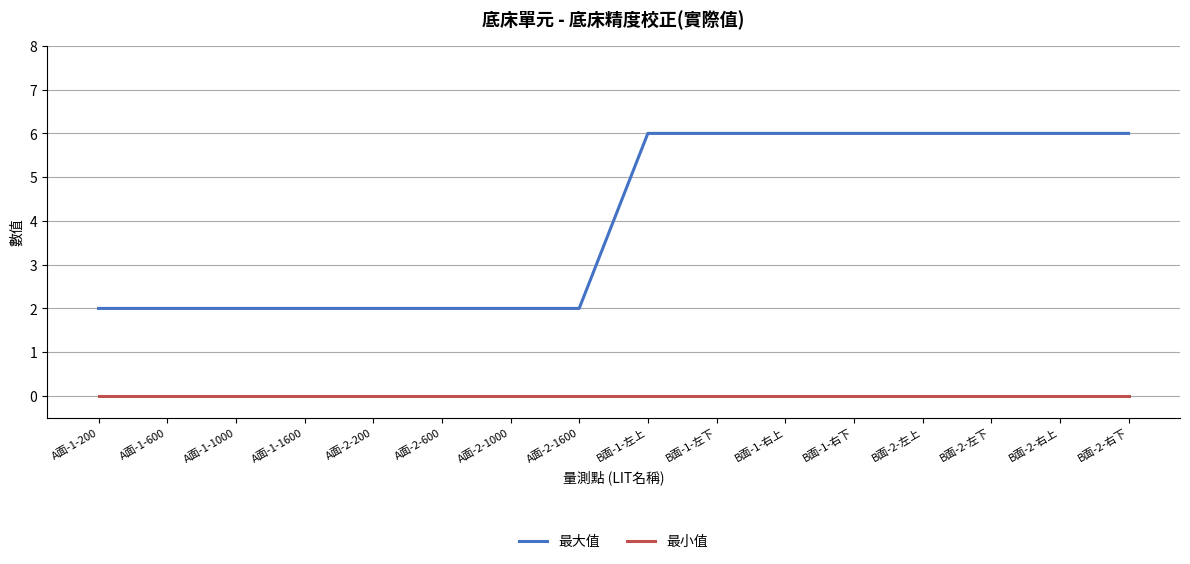

What value does the 最大值 series have at A面-2-1600?

2